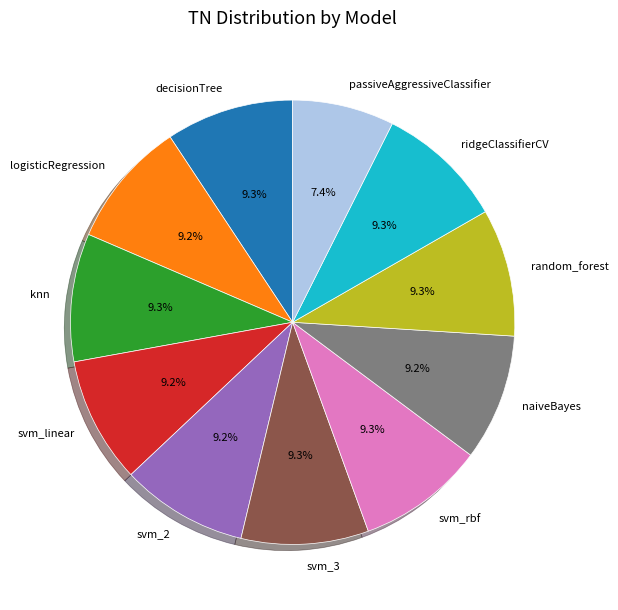

True or false: svm_3 accounts for 9% of the total.

True